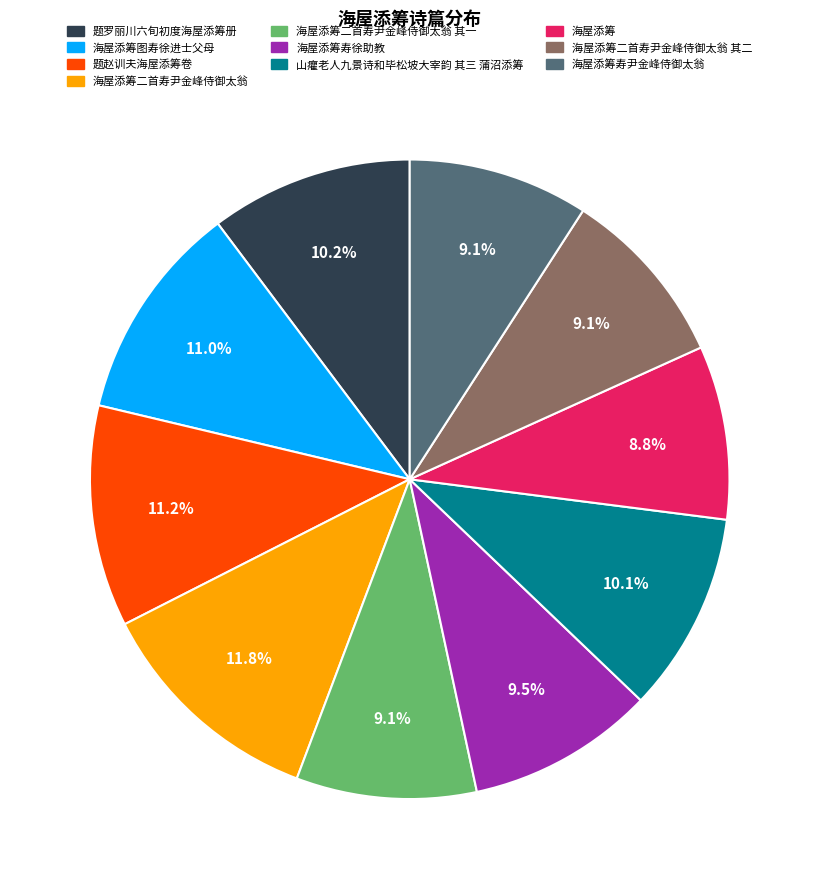

To the nearest percent, what portion does 海屋添筹图寿徐进士父母 represent?

11%